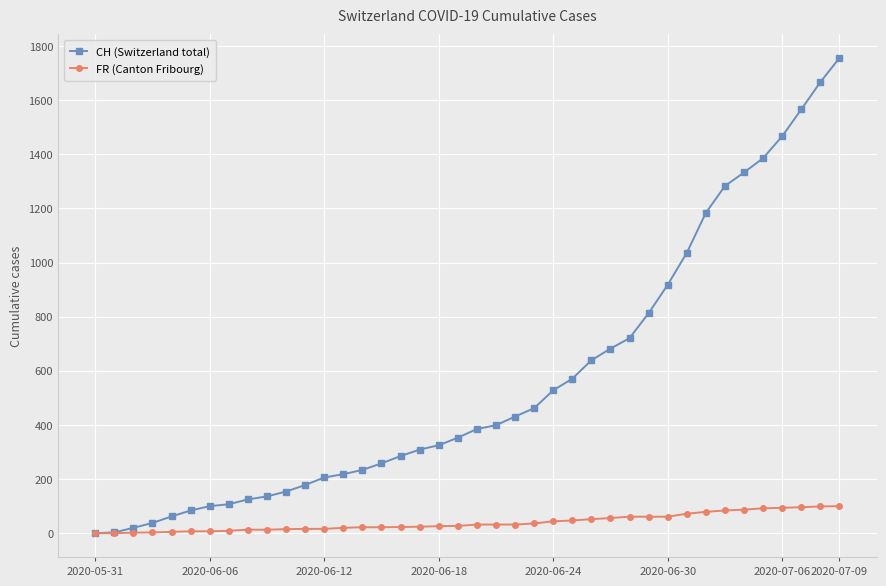

Which series has the largest total across all categories?

CH (Switzerland total)